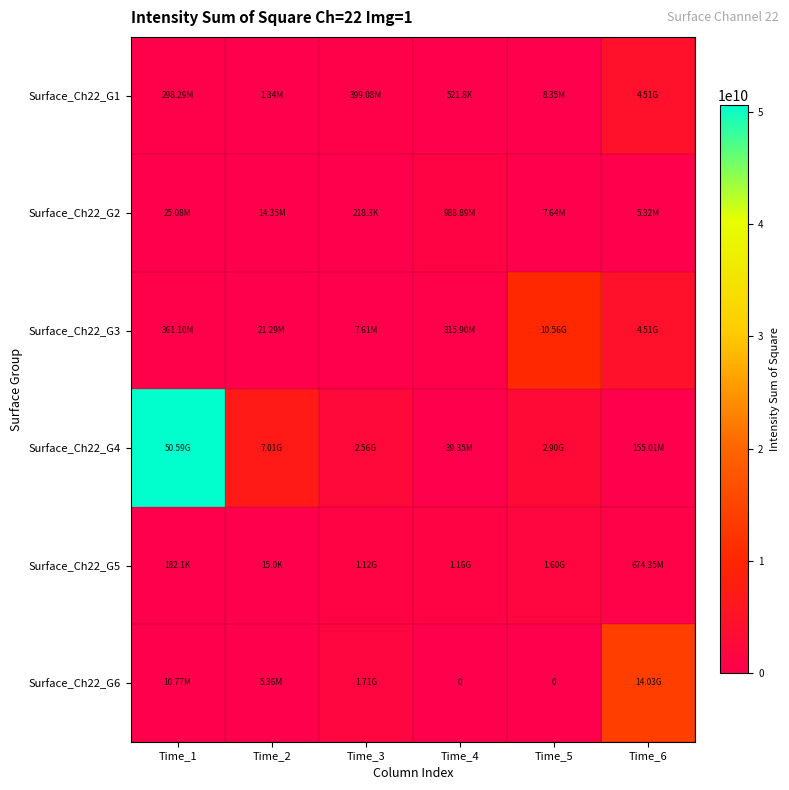

At which category is the sum across all series the highest?

Time_1